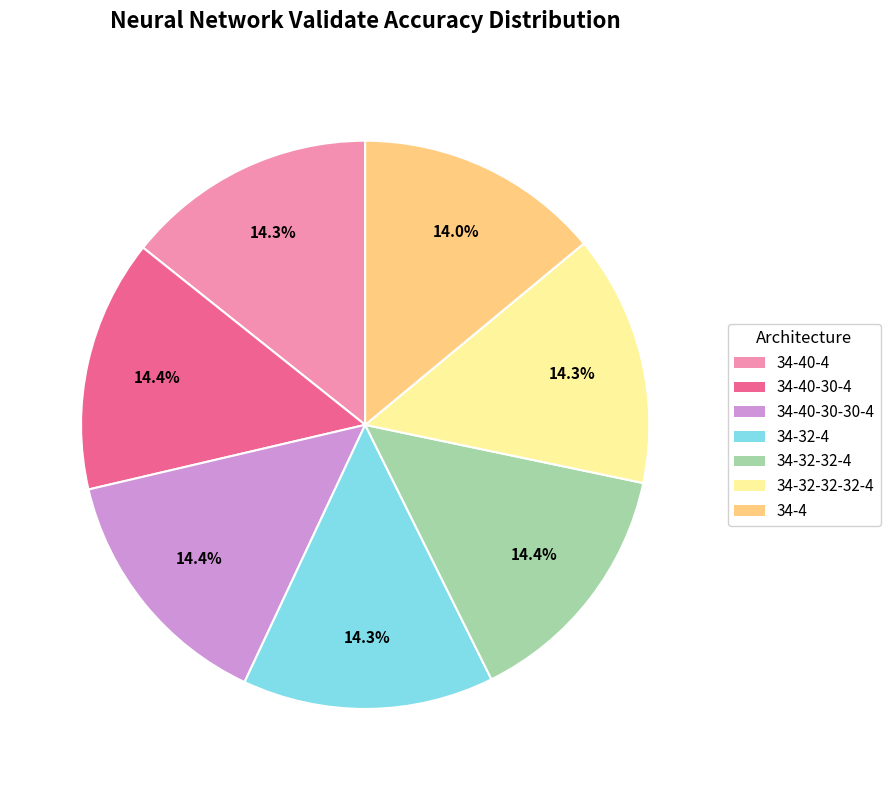

How many slices are in this pie chart?

7